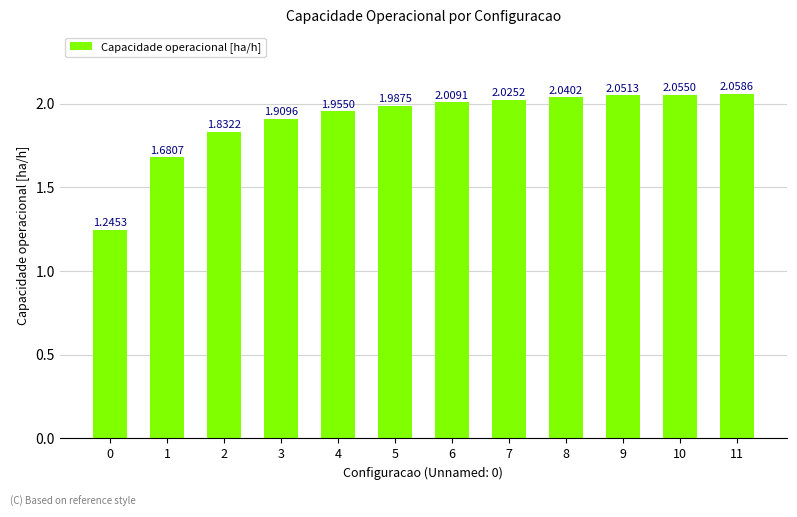

Approximately how many times larger is the value at 2 compared to 8?

0.9